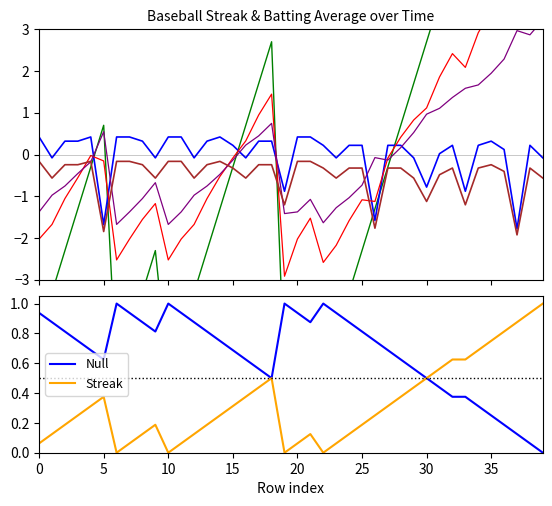

Which category has the lowest value in the streak series?

6